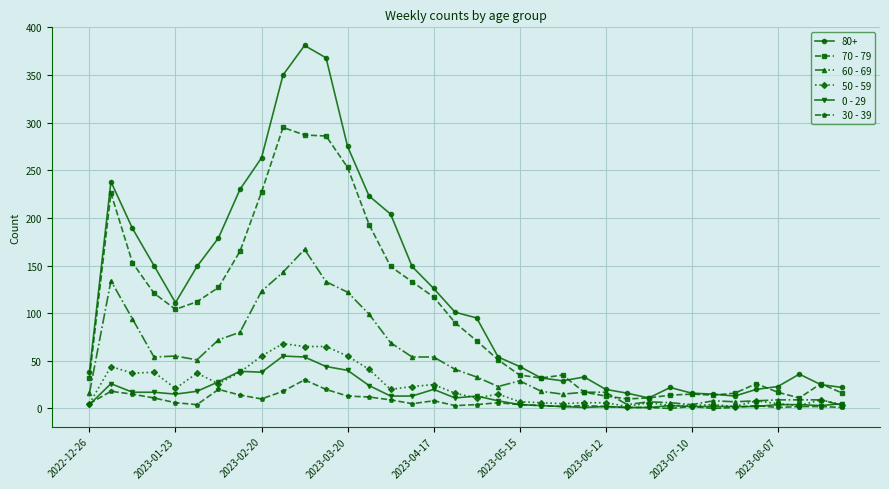

Which series has the largest total across all categories?

80+